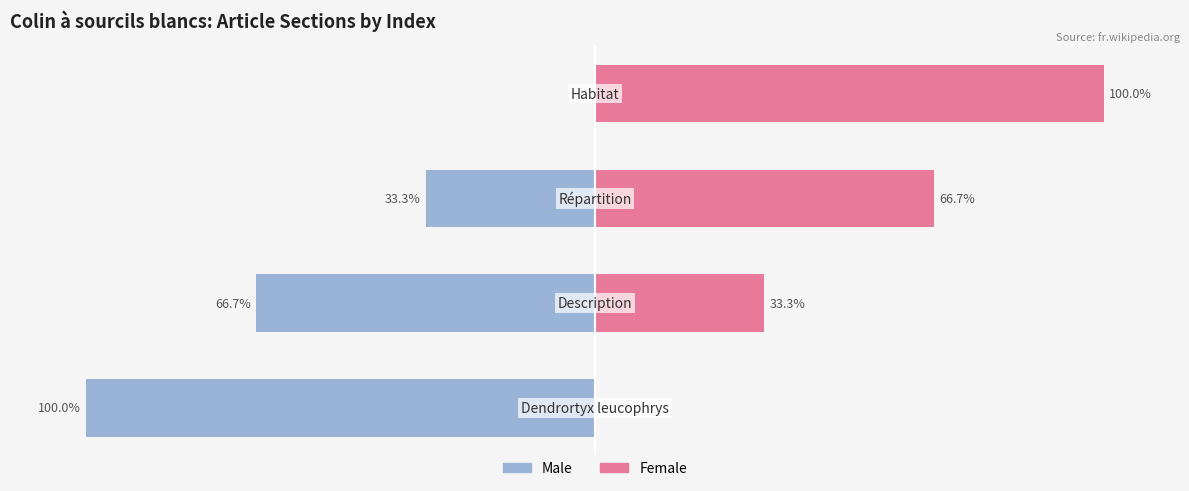

Reading left to right, list all the values displayed in this chart.

Male: 0=-100.0	1=-66.7	2=-33.3	3=0.0
Female: 0=0.0	1=33.3	2=66.7	3=100.0